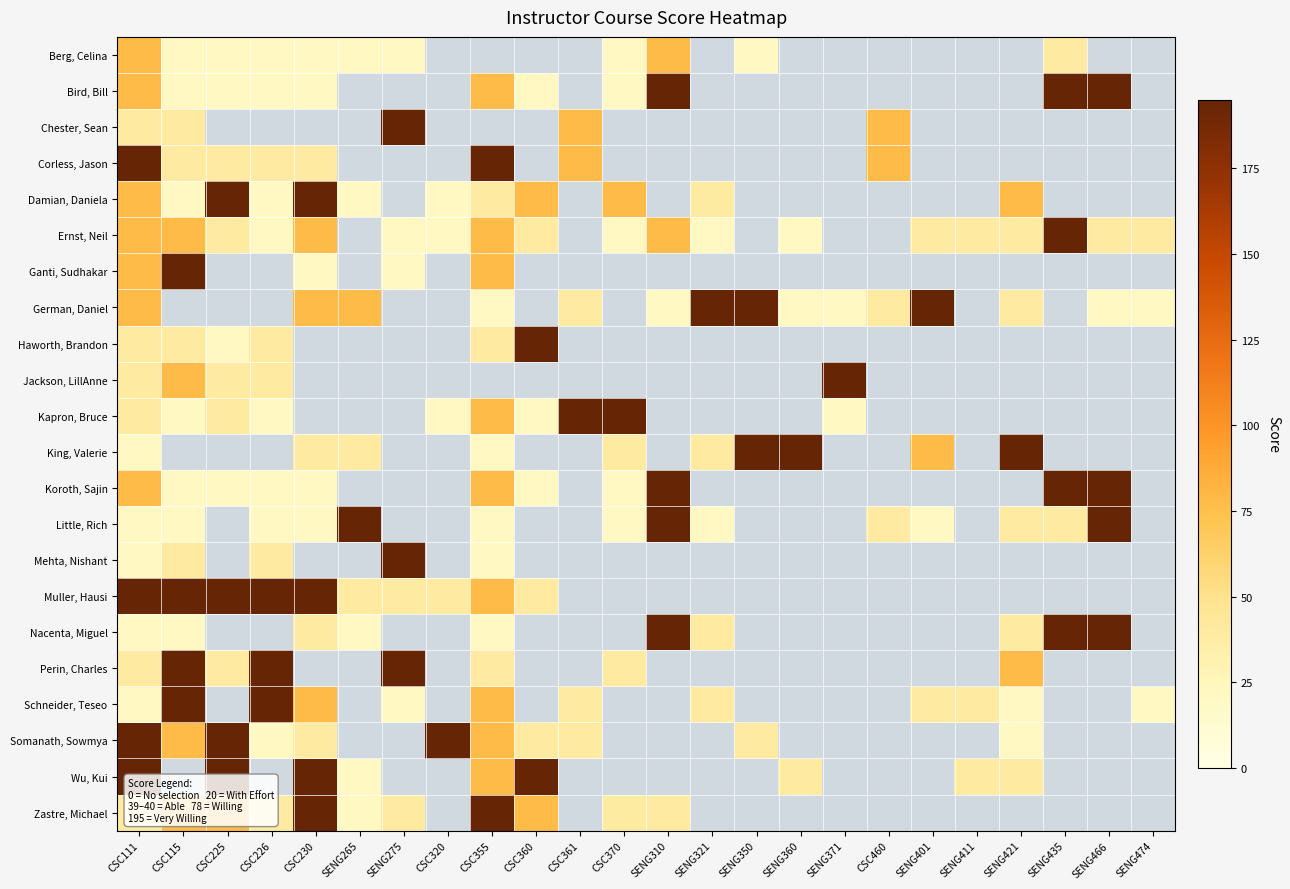

List the series in order of their peak value, highest first.

Bird, Bill, Chester, Sean, Corless, Jason, Damian, Daniela, Ernst, Neil, Ganti, Sudhakar, German, Daniel, Haworth, Brandon, Jackson, LillAnne, Kapron, Bruce, King, Valerie, Koroth, Sajin, Little, Rich, Mehta, Nishant, Muller, Hausi, Nacenta, Miguel, Perin, Charles, Schneider, Teseo, Somanath, Sowmya, Wu, Kui, Zastre, Michael, Berg, Celina